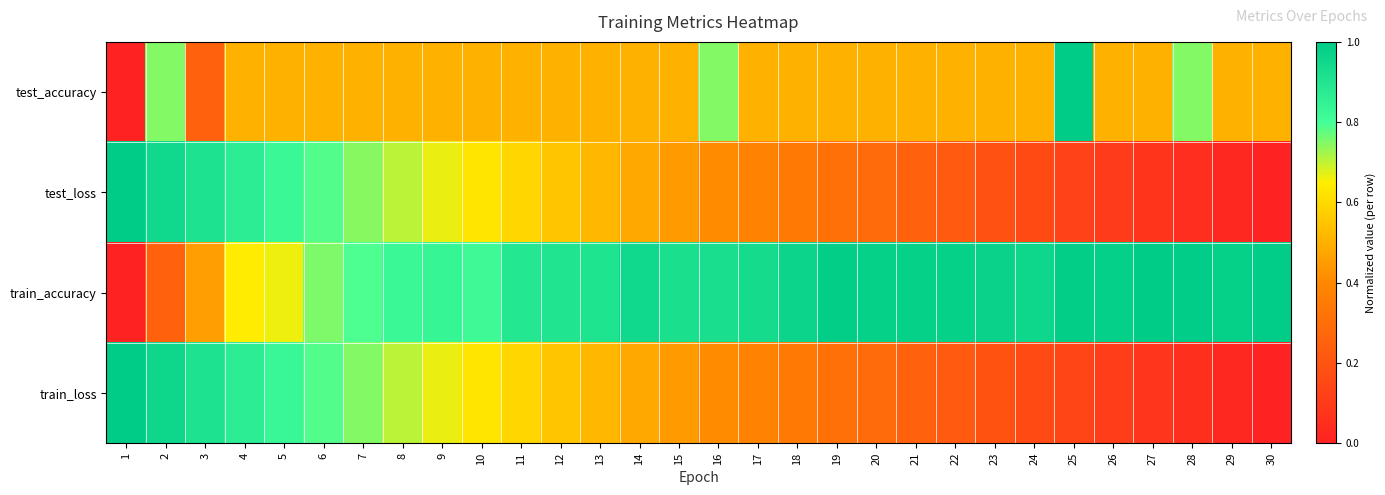

Reading right to left, what are all the values shown in this chart?

test_accuracy: 30=0.5	29=0.5	28=0.7	27=0.5	26=0.5	25=1.0	24=0.5	23=0.5	22=0.5	21=0.5	20=0.5	19=0.5	18=0.5	17=0.5	16=0.7	15=0.5	14=0.5	13=0.5	12=0.5	11=0.5	10=0.5	9=0.5	8=0.5	7=0.5	6=0.5	5=0.5	4=0.5	3=0.2	2=0.7	1=0.0
test_loss: 30=0.0	29=0.0	28=0.1	27=0.1	26=0.1	25=0.1	24=0.2	23=0.2	22=0.2	21=0.3	20=0.3	19=0.3	18=0.3	17=0.4	16=0.4	15=0.4	14=0.5	13=0.5	12=0.6	11=0.6	10=0.6	9=0.7	8=0.7	7=0.7	6=0.8	5=0.8	4=0.9	3=0.9	2=1.0	1=1.0
train_accuracy: 30=1.0	29=1.0	28=1.0	27=1.0	26=1.0	25=1.0	24=1.0	23=1.0	22=1.0	21=1.0	20=1.0	19=1.0	18=1.0	17=0.9	16=0.9	15=0.9	14=1.0	13=0.9	12=0.9	11=0.9	10=0.8	9=0.8	8=0.8	7=0.8	6=0.8	5=0.7	4=0.6	3=0.5	2=0.2	1=0.0
train_loss: 30=0.0	29=0.0	28=0.1	27=0.1	26=0.1	25=0.1	24=0.2	23=0.2	22=0.2	21=0.3	20=0.3	19=0.3	18=0.3	17=0.4	16=0.4	15=0.4	14=0.5	13=0.5	12=0.6	11=0.6	10=0.6	9=0.7	8=0.7	7=0.7	6=0.8	5=0.8	4=0.9	3=0.9	2=1.0	1=1.0